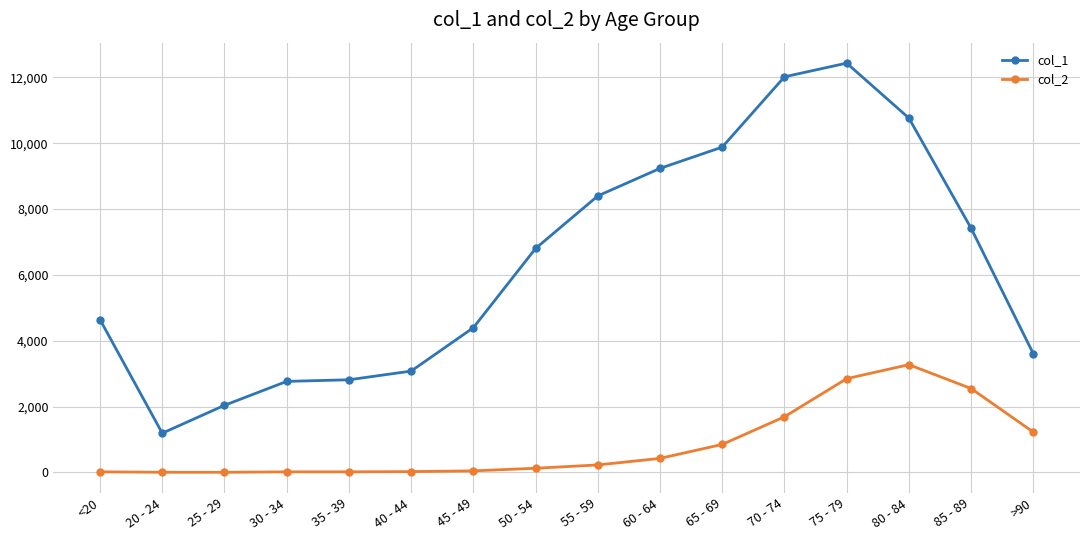

Count the number of categories in the chart.

16